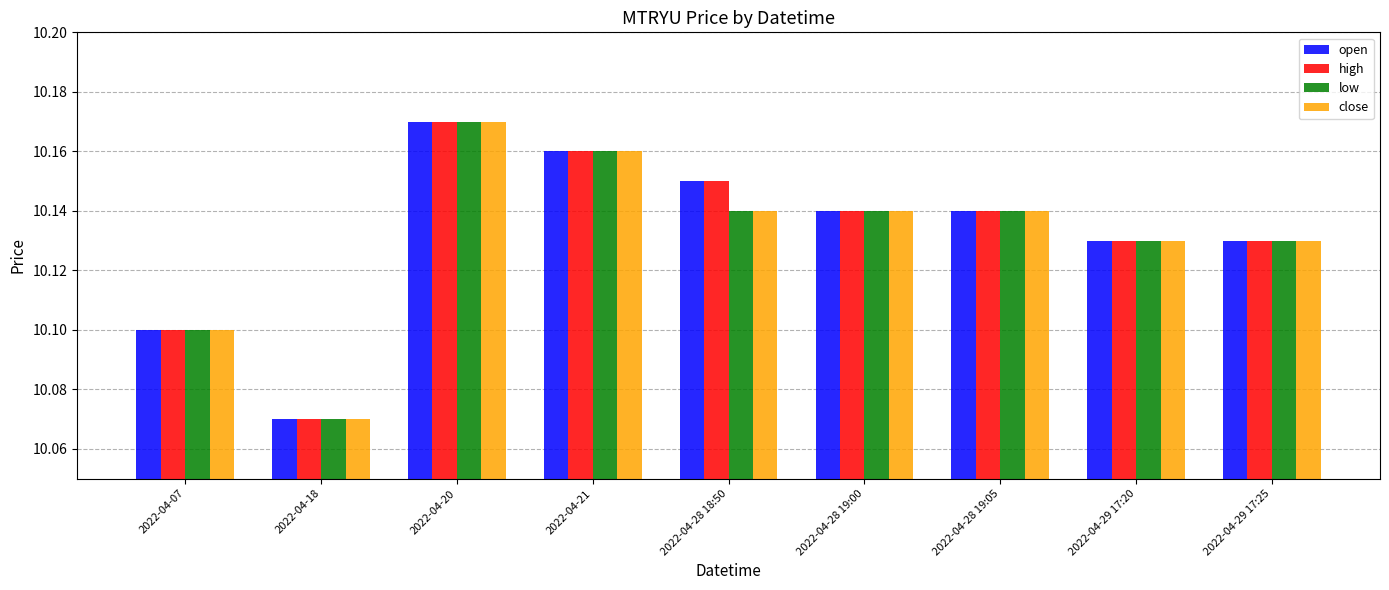

How many bars are there in total?

36